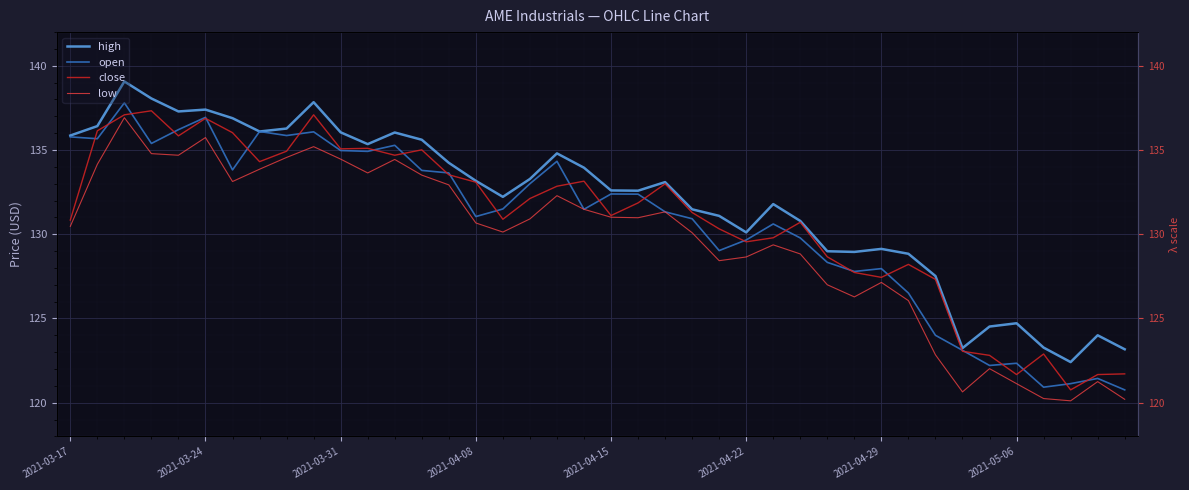

The open series shows 30.8 at 11. True or false?

False